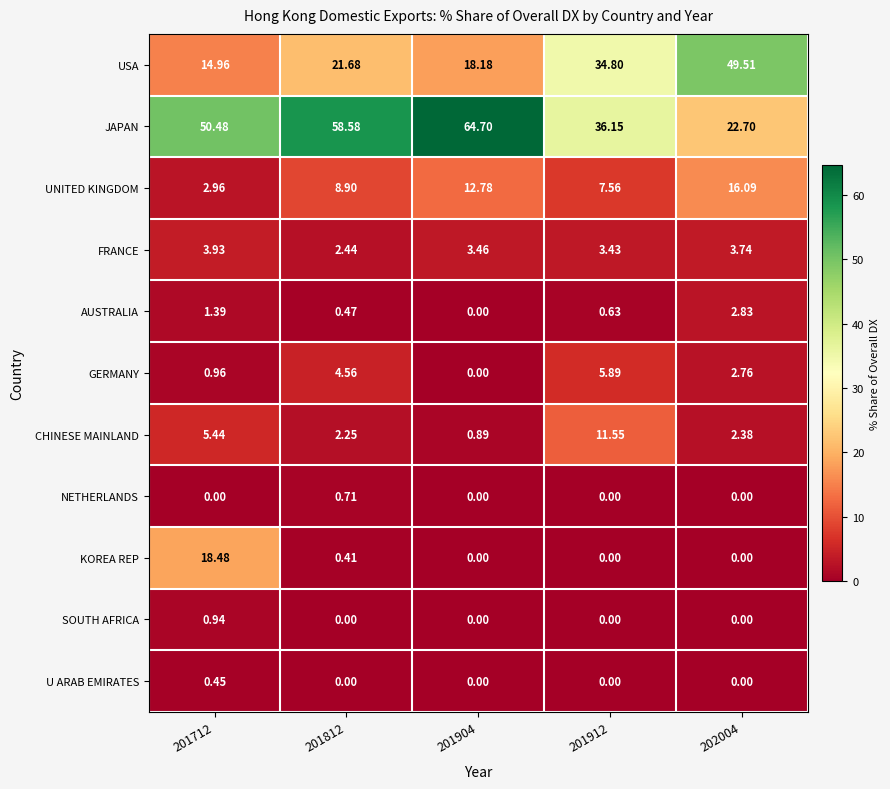

Which series has the largest total across all categories?

JAPAN